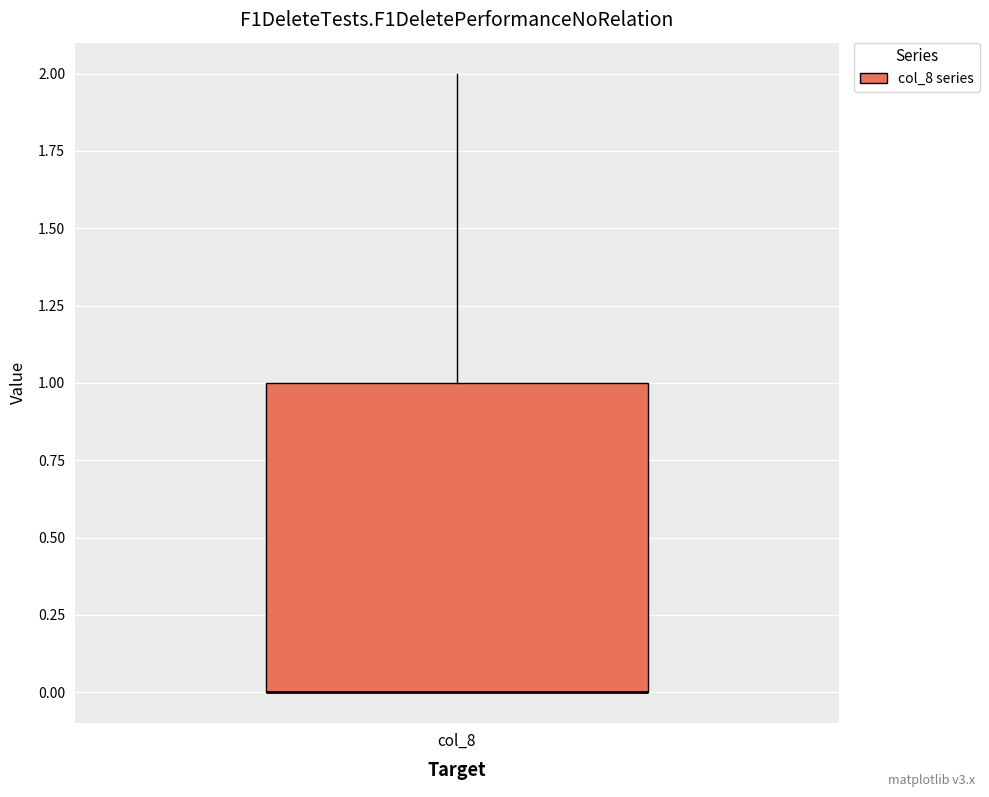

Transcribe this box plot: give where the median line is, the range the box spans, and where the two whiskers end, as read against the y-axis. The values are not printed on the chart, so give them approximately, as read against the axis.

median 0 (drawn on the box's lower edge), box 0 to 1, whiskers 0 to 2